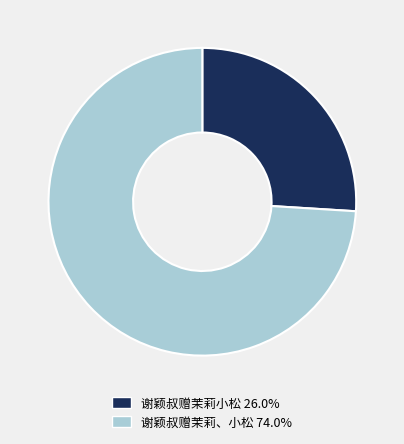

Which slice represents more than half of the pie?

谢颖叔赠茉莉、小松